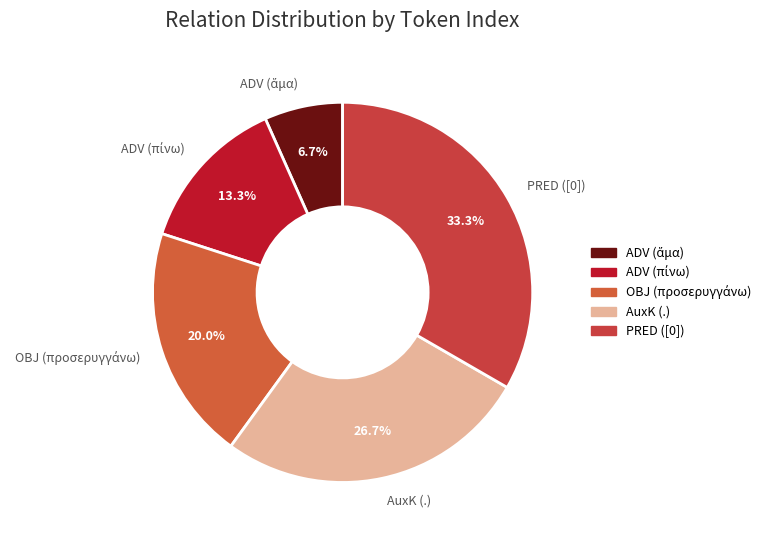

Combined, what portion of the pie is PRED ([0]) and AuxK (.)?

60.0%